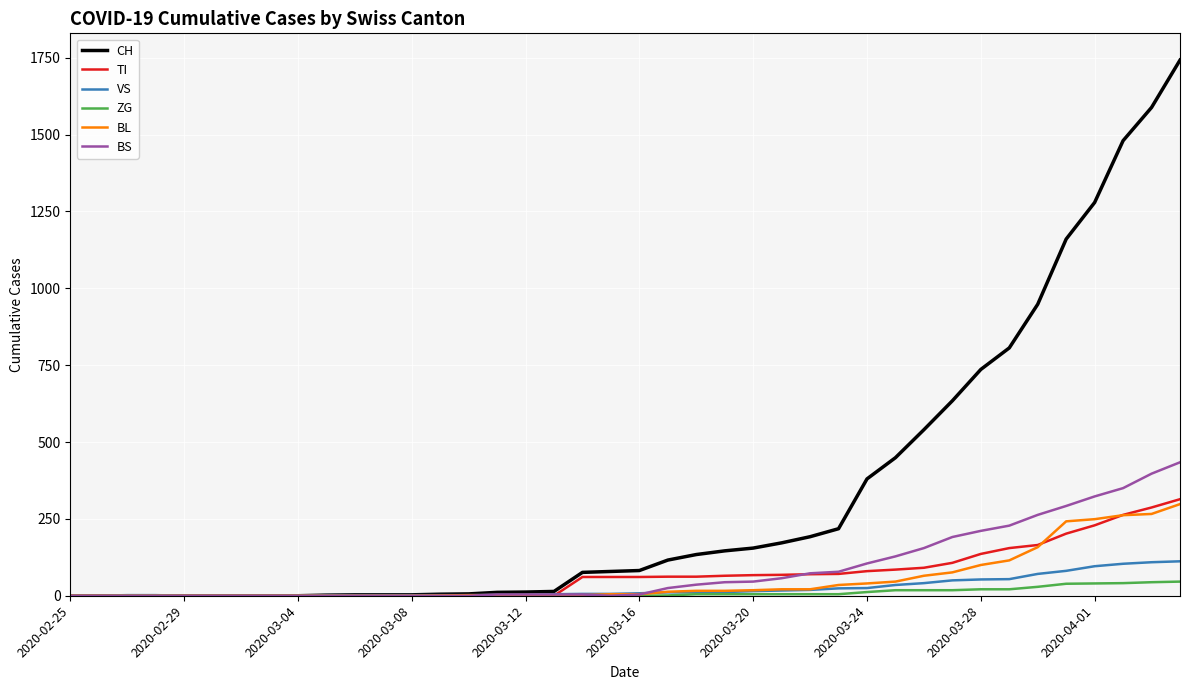

What are all the series names shown in the legend?

CH, TI, VS, ZG, BL, BS